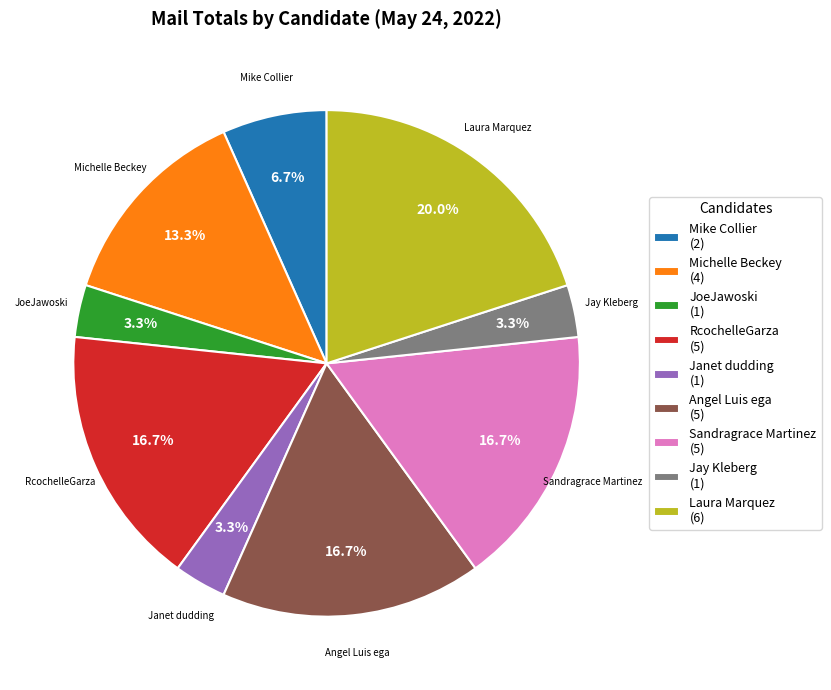

What is the total percentage of JoeJawoski (1) and Angel Luis ega (5)?

20.0%